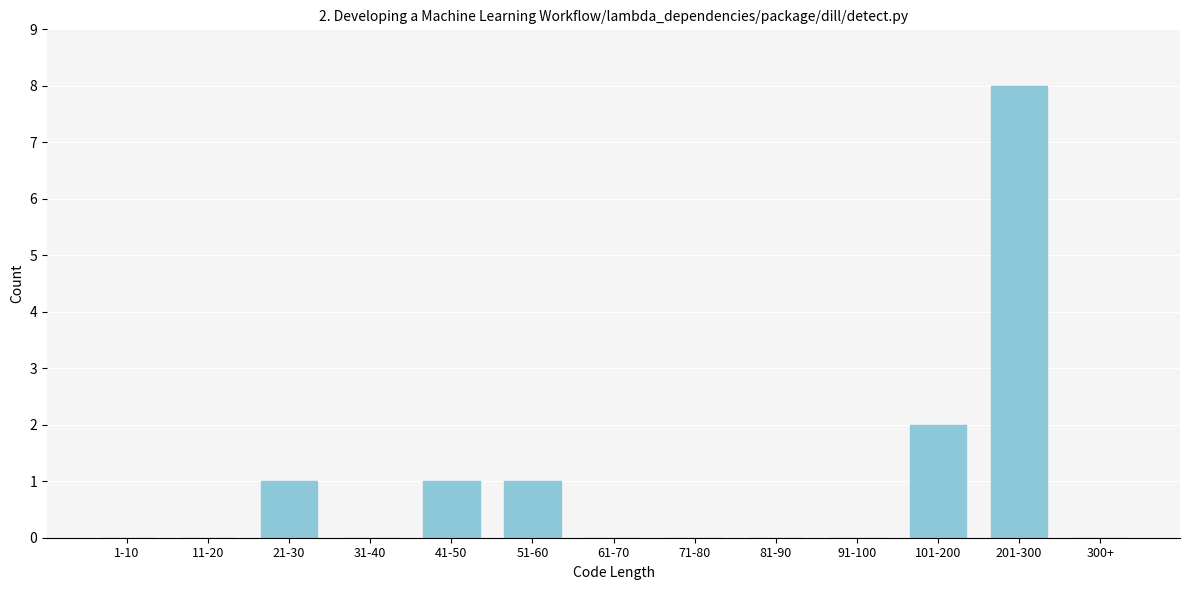

Reading right to left, extract all data points from this chart.

300+=0	201-300=8	101-200=2	91-100=0	81-90=0	71-80=0	61-70=0	51-60=1	41-50=1	31-40=0	21-30=1	11-20=0	1-10=0